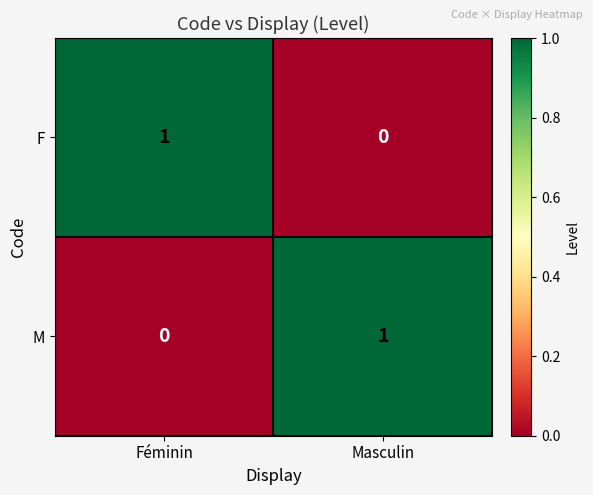

Rank the series at Féminin from lowest to highest value.

M, F